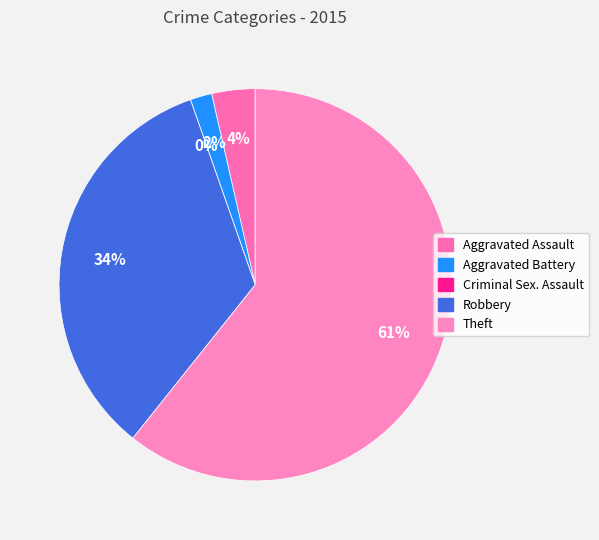

To the nearest percent, what is the difference between the Criminal Sexual Assault and Aggravated Battery slice percentages?

2%